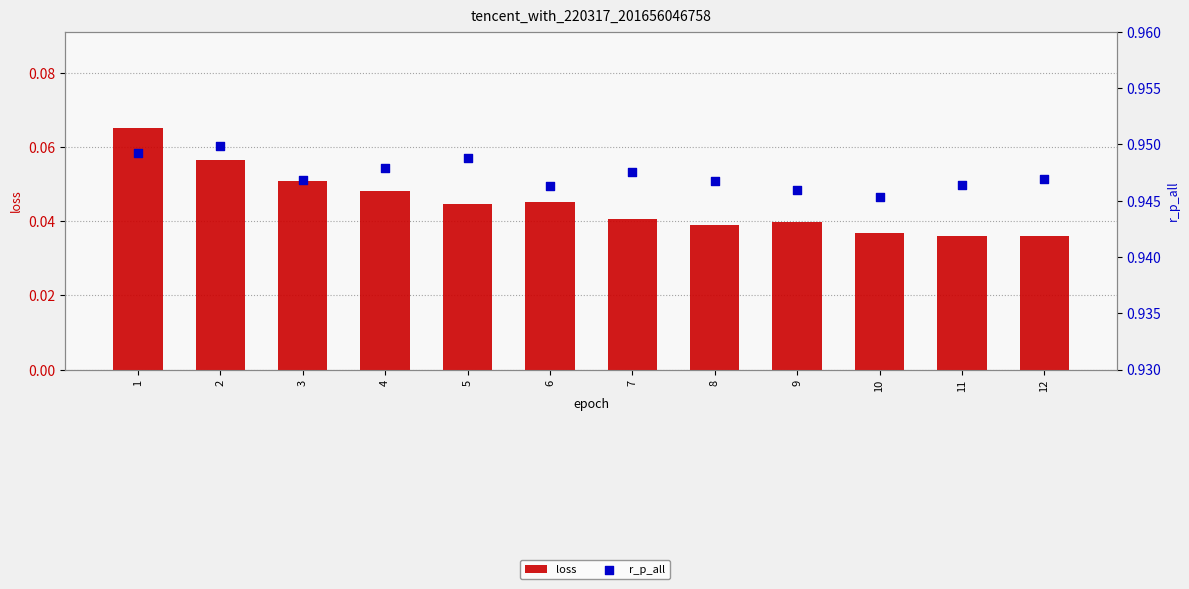

What is the total value across all series at 8?

1.0